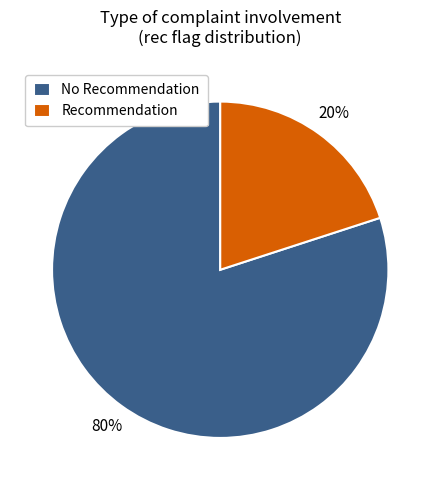

Rank the categories by value from lowest to highest.

Recommendation, No Recommendation